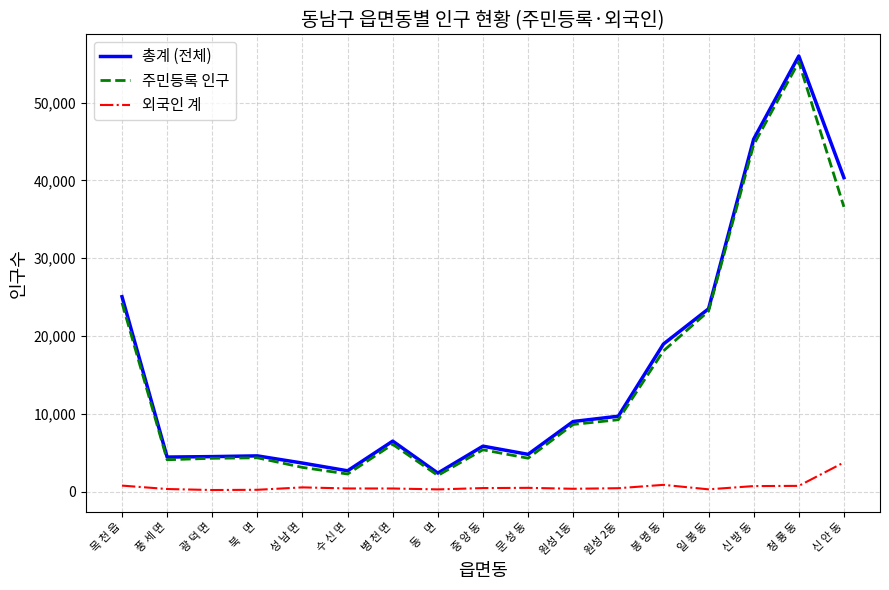

The value of 주민등록 인구 at 중 앙 동 is 1355. True or false?

False